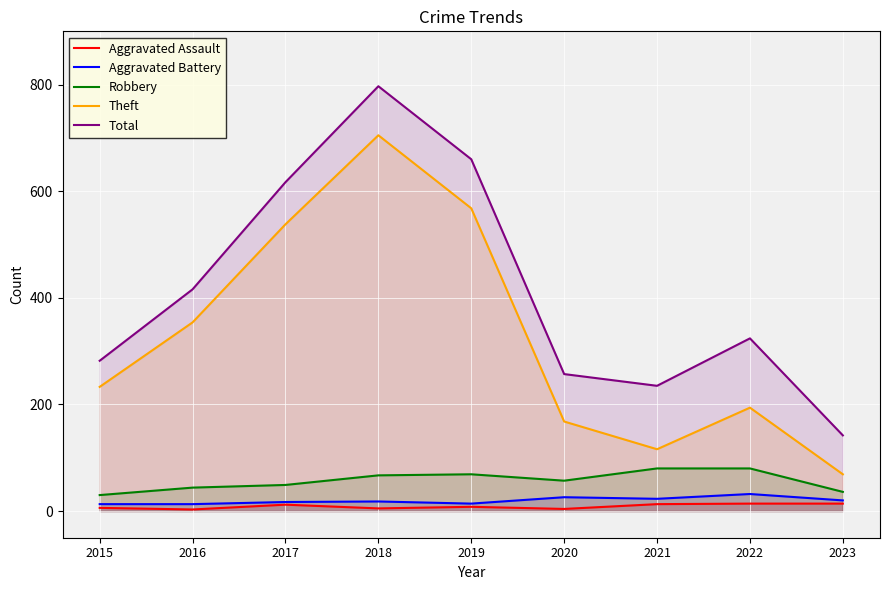

How many lines are shown in the chart?

5